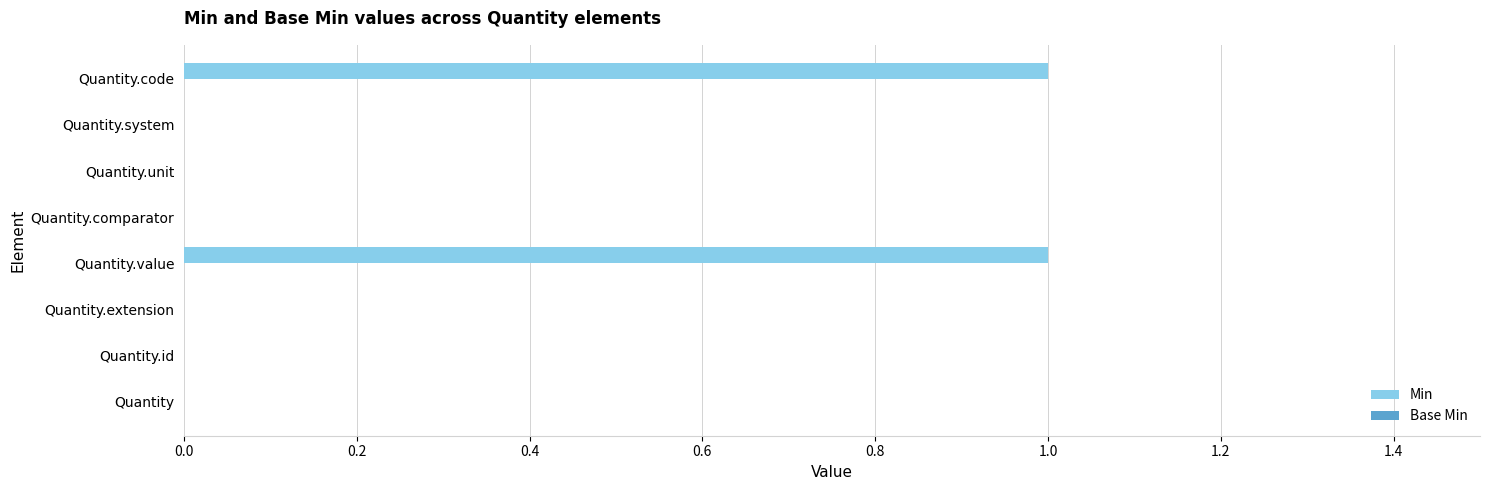

What is the change in value from Quantity.id to Quantity.value?

+1